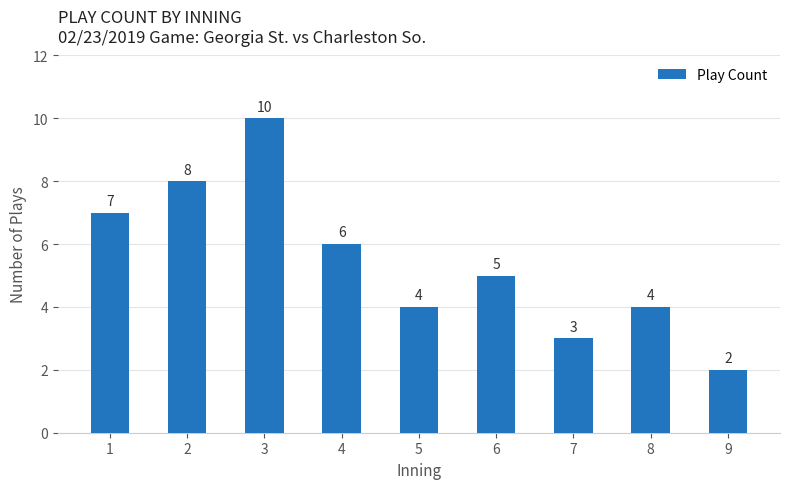

Which category has the lowest value across all series?

9